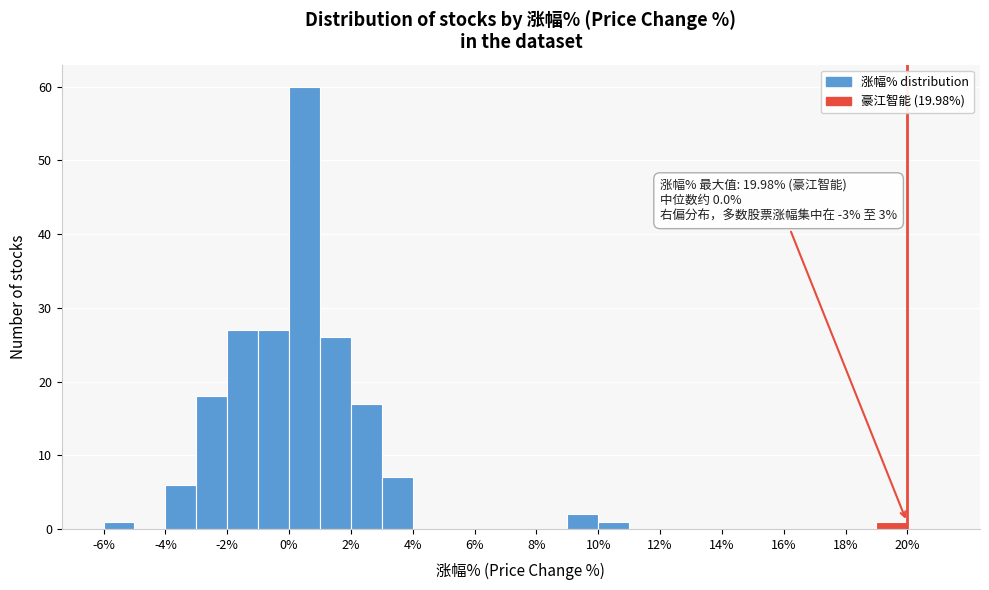

Which range on the x-axis has the tallest bar?

0 to 1